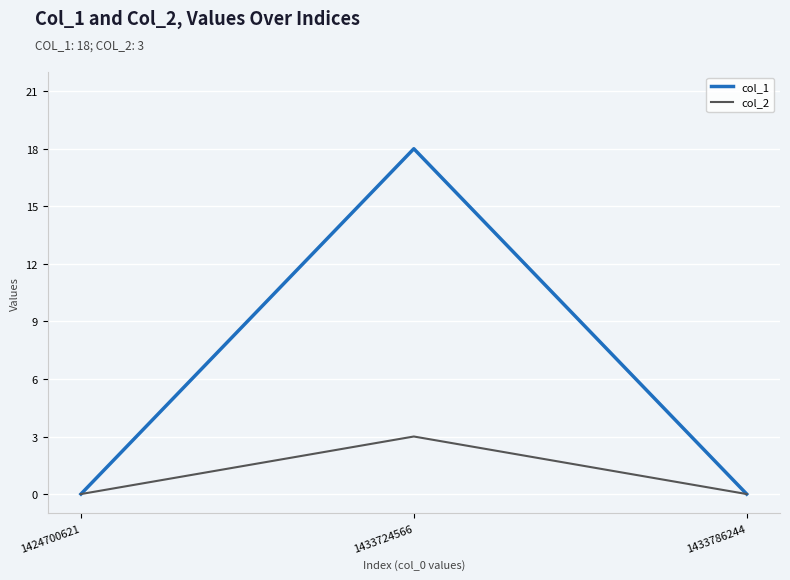

Which series has the largest range (max minus min)?

col_1